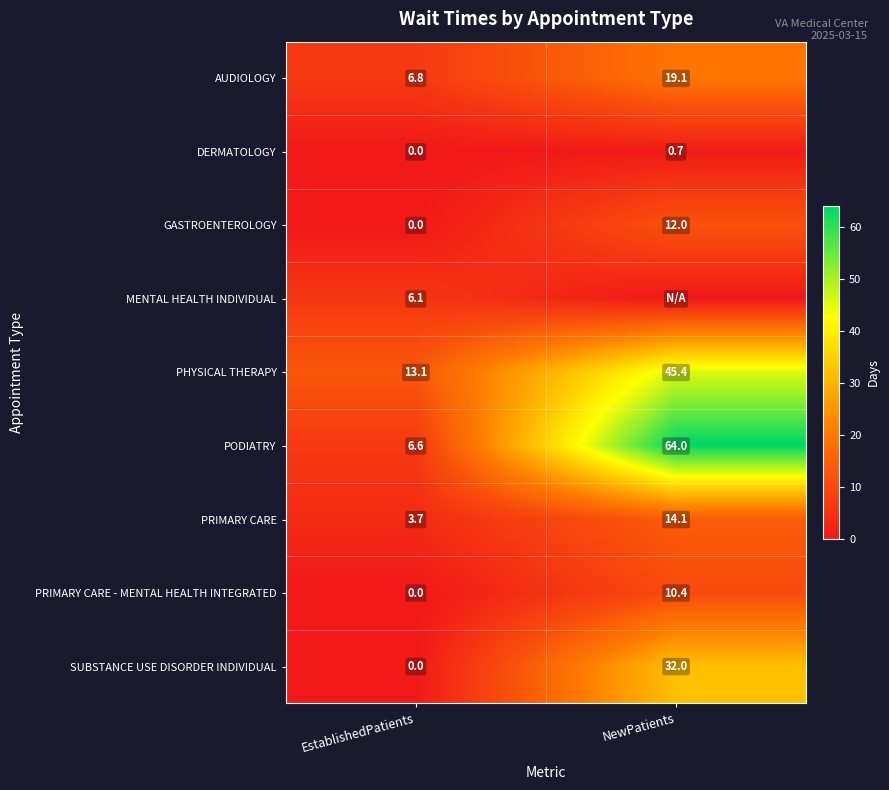

Where does the PRIMARY CARE - MENTAL HEALTH INTEGRATED series first go above 10?

NewPatients